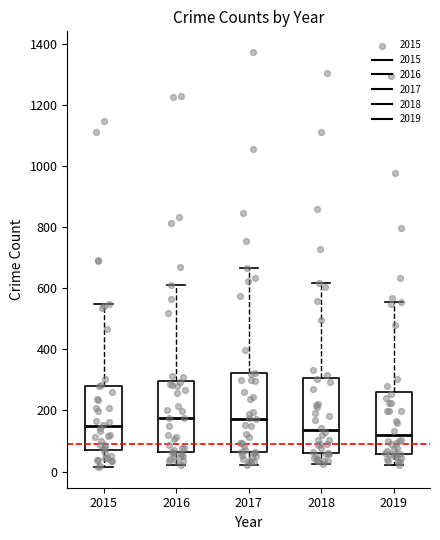

Where is the lower edge of the box at x = 2016 on the y-axis? The values are not printed on the chart, so give them approximately, as read against the axis.

60